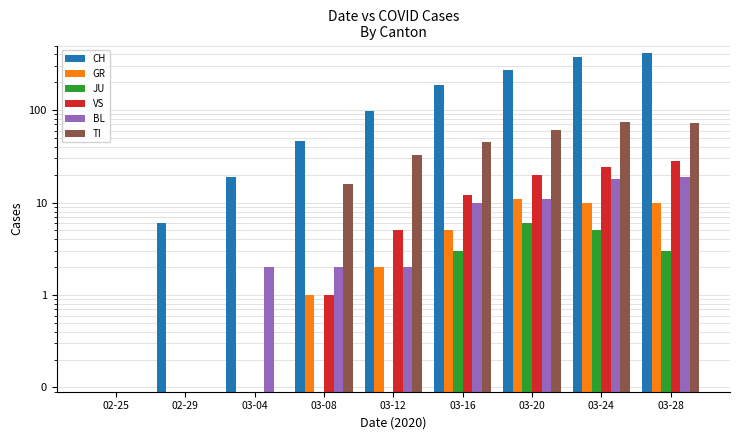

Rank the categories by BL value from highest to lowest.

03-28, 03-24, 03-20, 03-16, 03-04, 03-08, 03-12, 02-25, 02-29